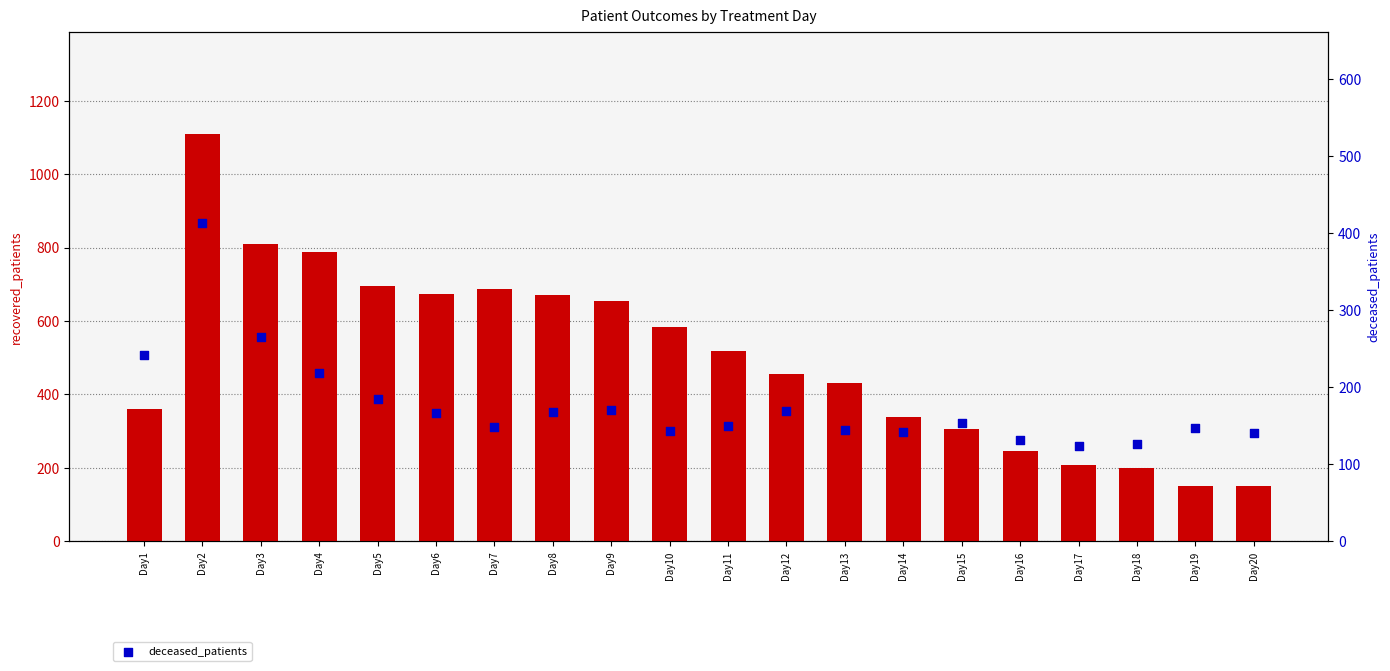

Is the value of recovered_patients at Day3 greater than the value of deceased_patients at Day12?

Yes